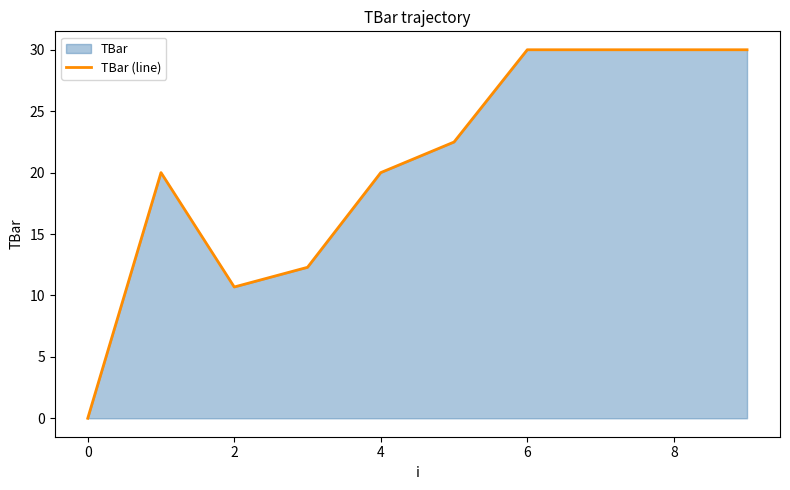

What is the maximum value shown in the chart?

30.0